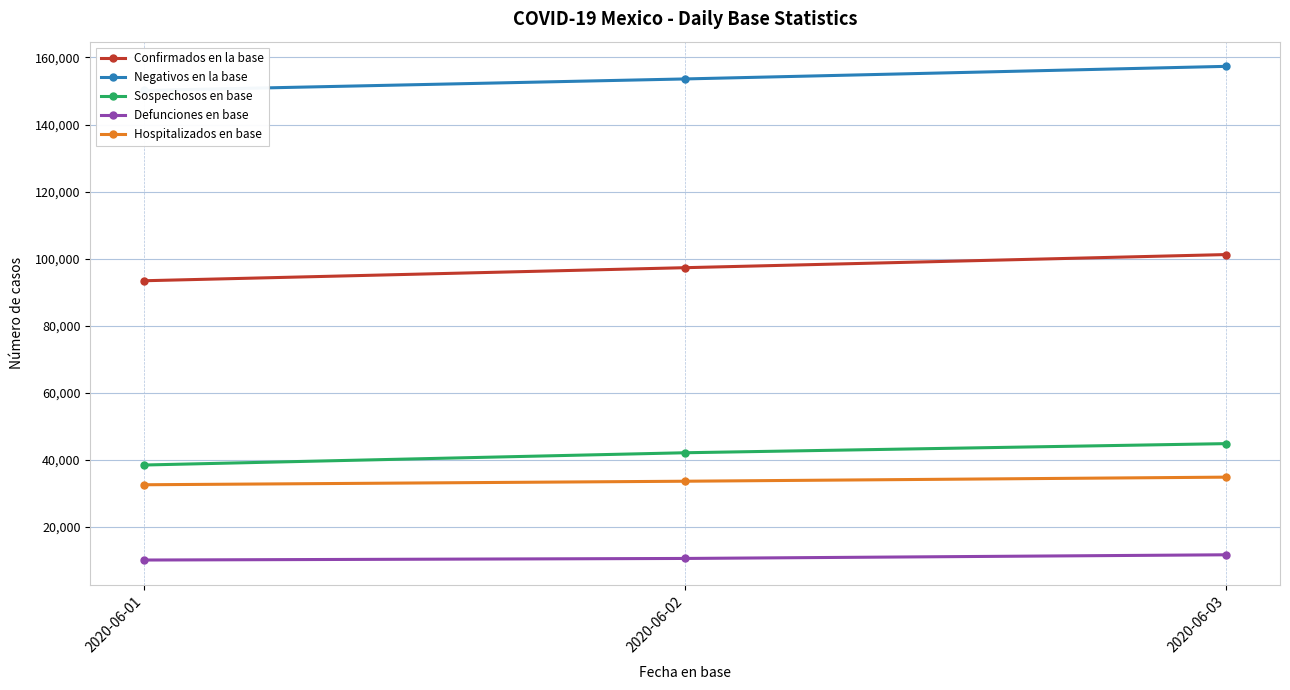

Which category has the highest value in the Negativos en la base series?

2020-06-03